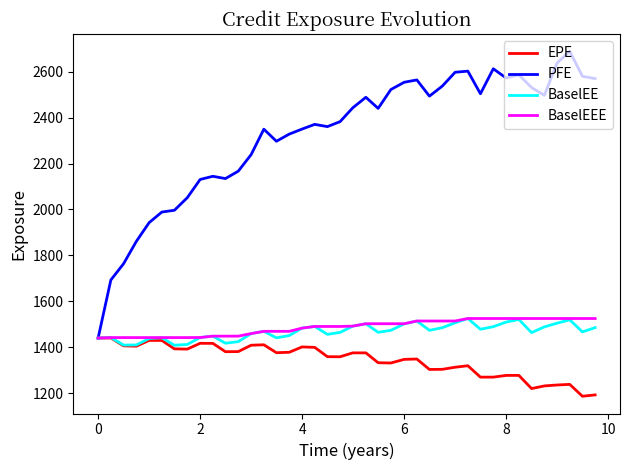

Which series has the widest spread of values?

PFE